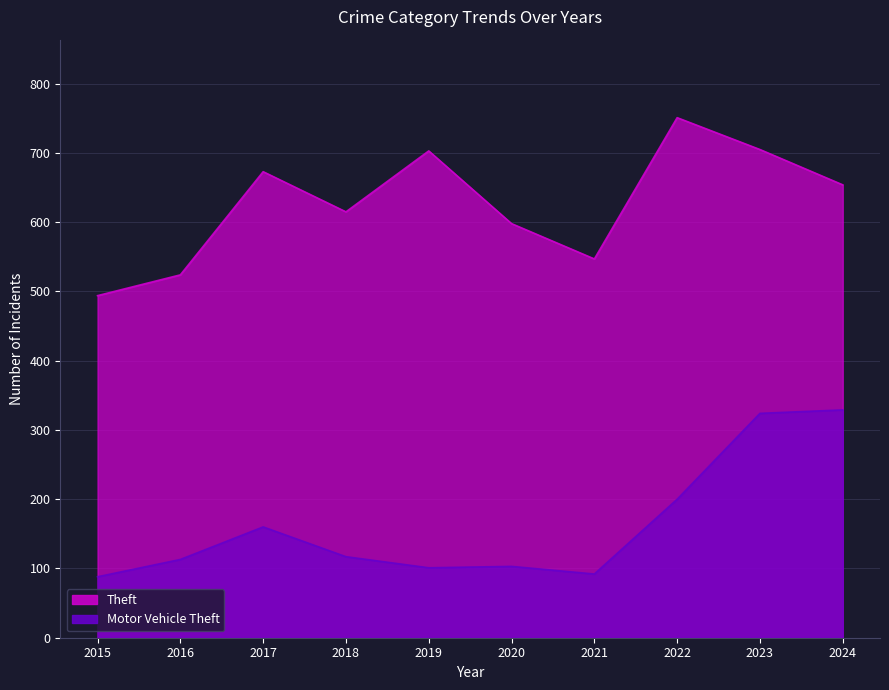

At which label does Theft first exceed 654?

2017